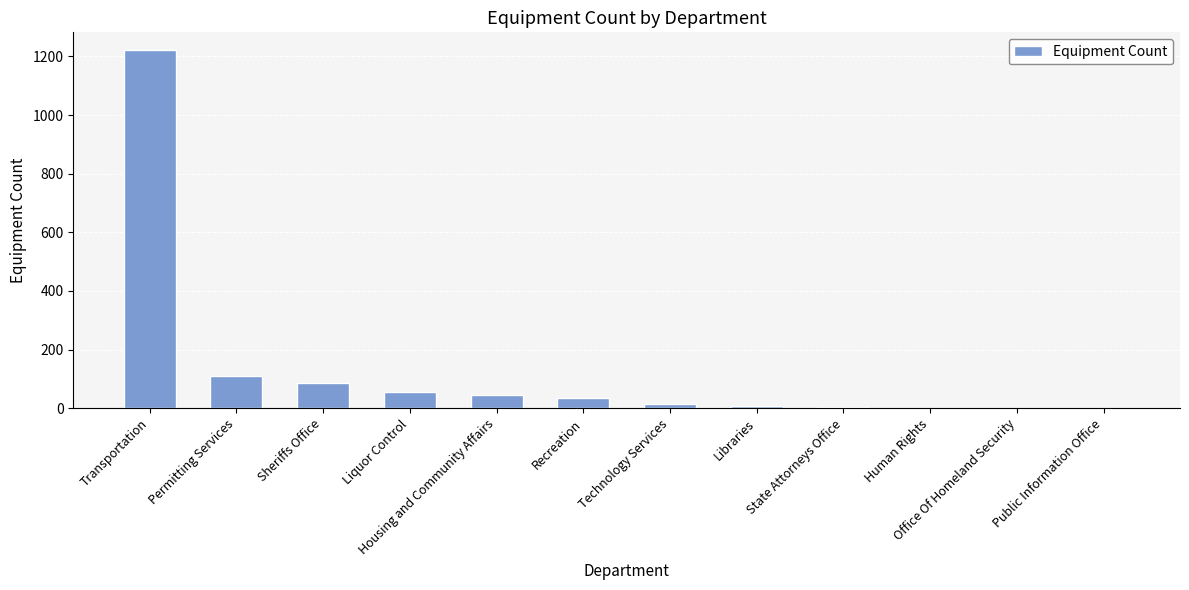

What is the sum of the values at Public Information Office and Office Of Homeland Security?

2